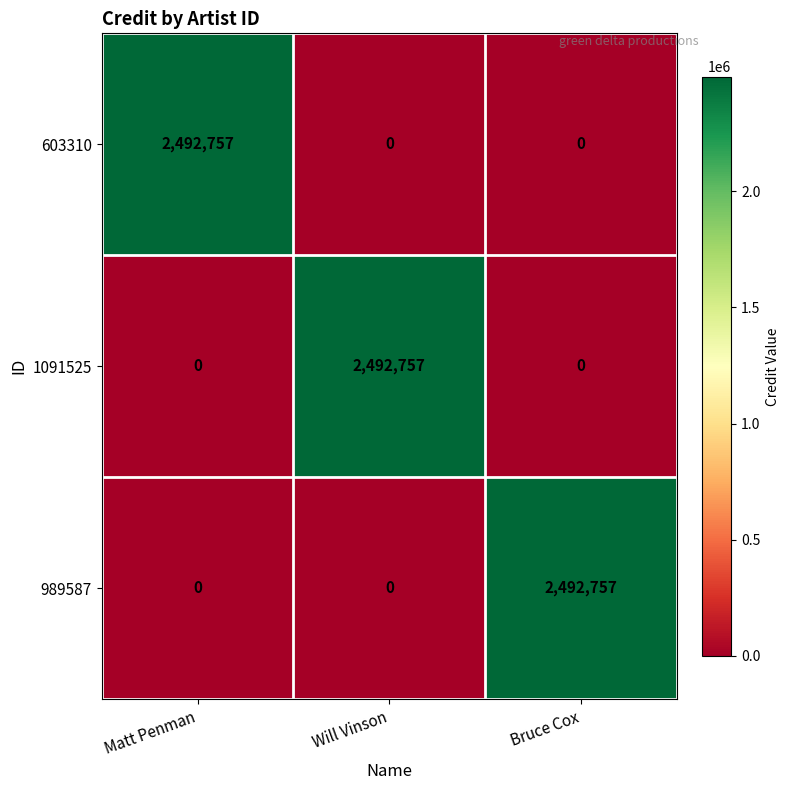

At how many categories does at least one series exceed 1559523?

3